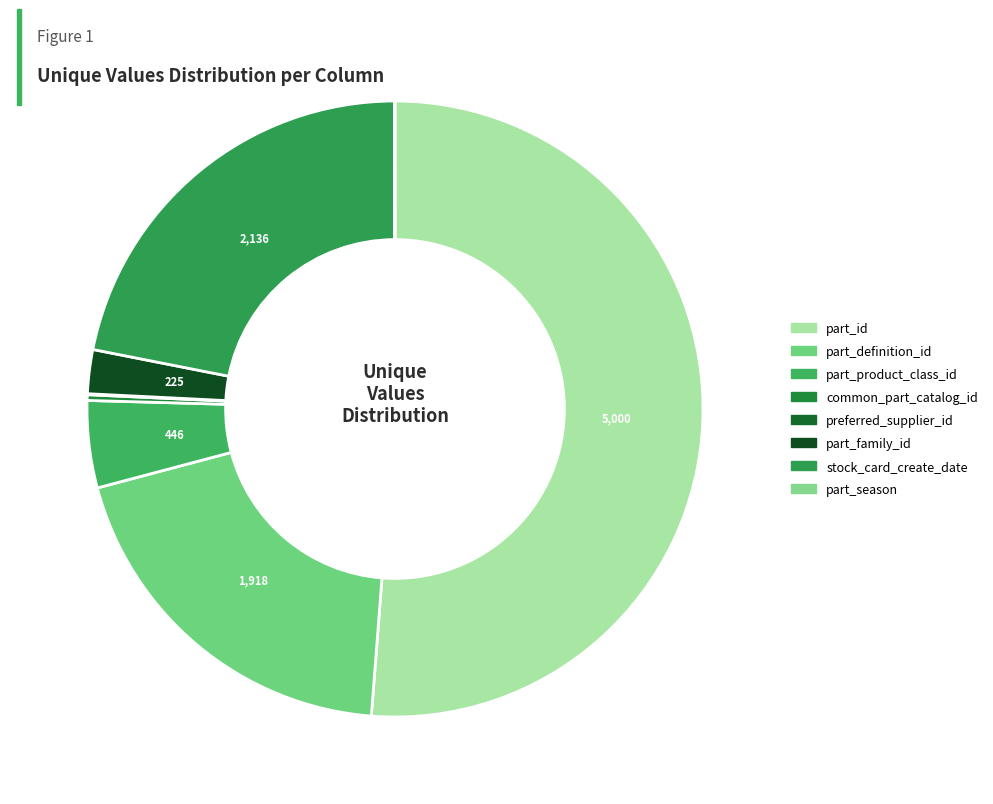

Which slice is the smallest?

part_season